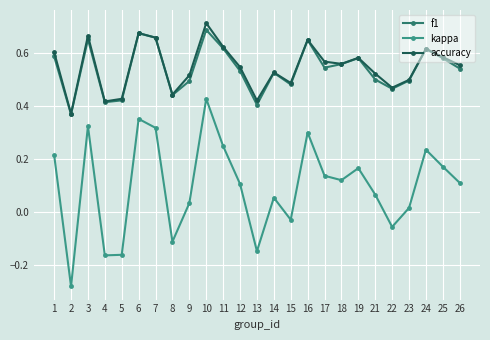

Rank the series by their maximum value, from lowest to highest.

kappa, f1, accuracy